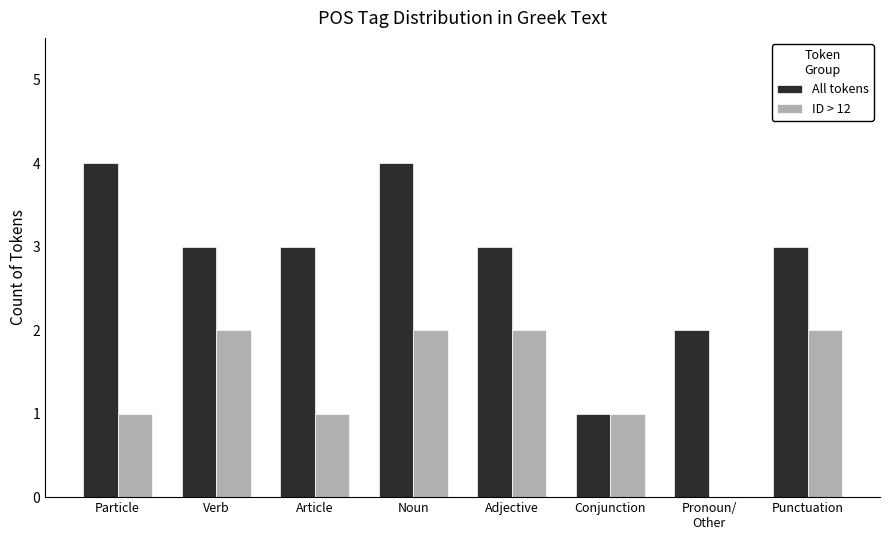

What is the sum of the ID > 12 values at Particle and Conjunction?

2